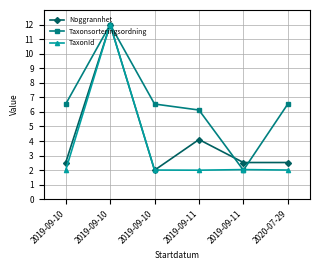

How many distinct data groups are displayed?

3